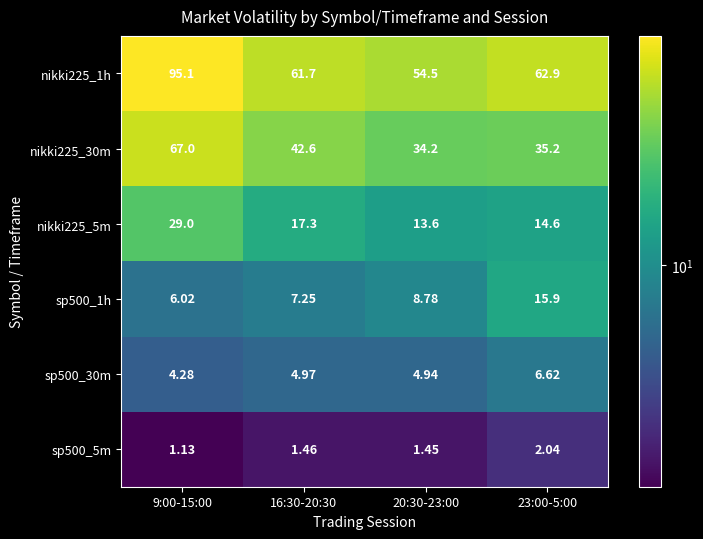

Is the value of sp500_30m at 23:00-5:00 greater than the value of nikki225_30m at 20:30-23:00?

No